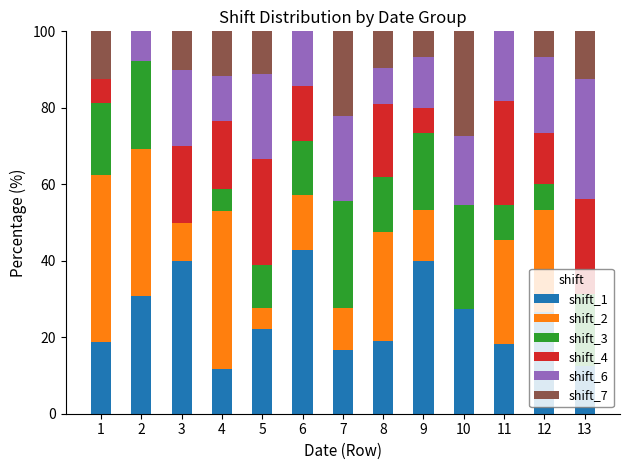

Which category has the highest value in the shift_1 series?

6